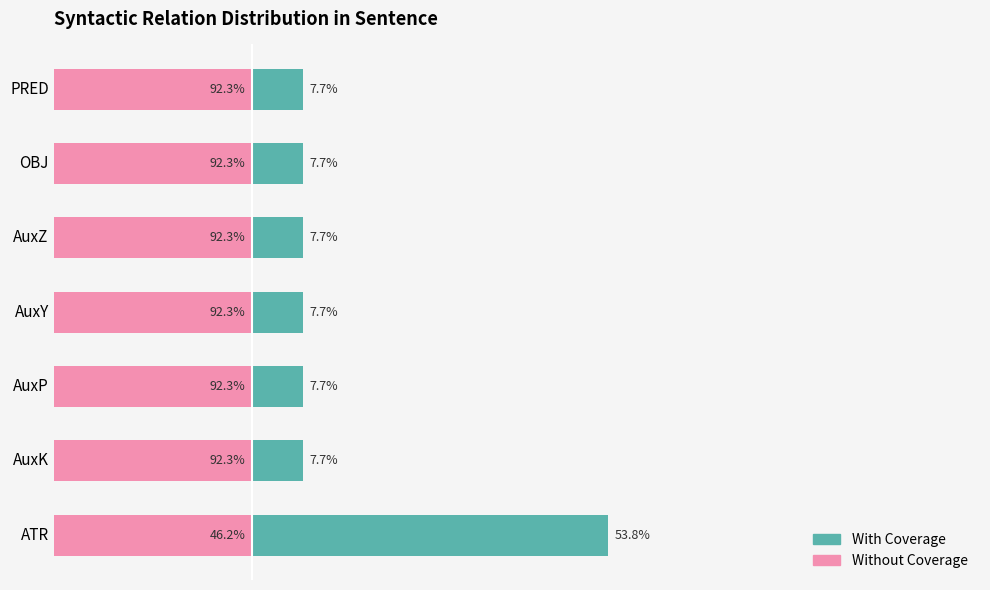

How many groups of bars are there?

7